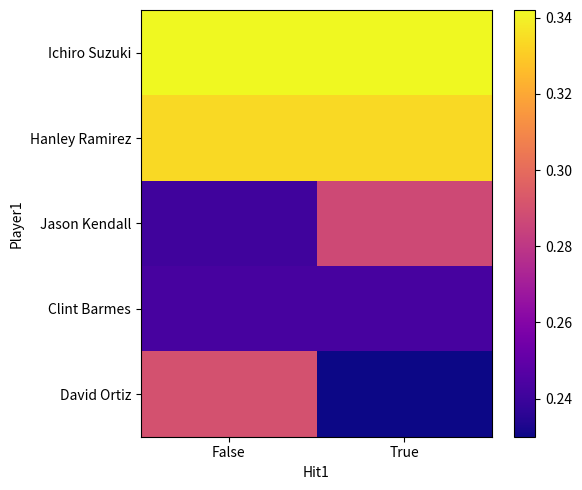

Reading right to left, list all the values displayed in this chart.

Ichiro Suzuki: True=0.3	False=0.3
Hanley Ramirez: True=0.3	False=0.3
Jason Kendall: True=0.3	False=0.2
Clint Barmes: True=0.2	False=0.2
David Ortiz: True=0.2	False=0.3